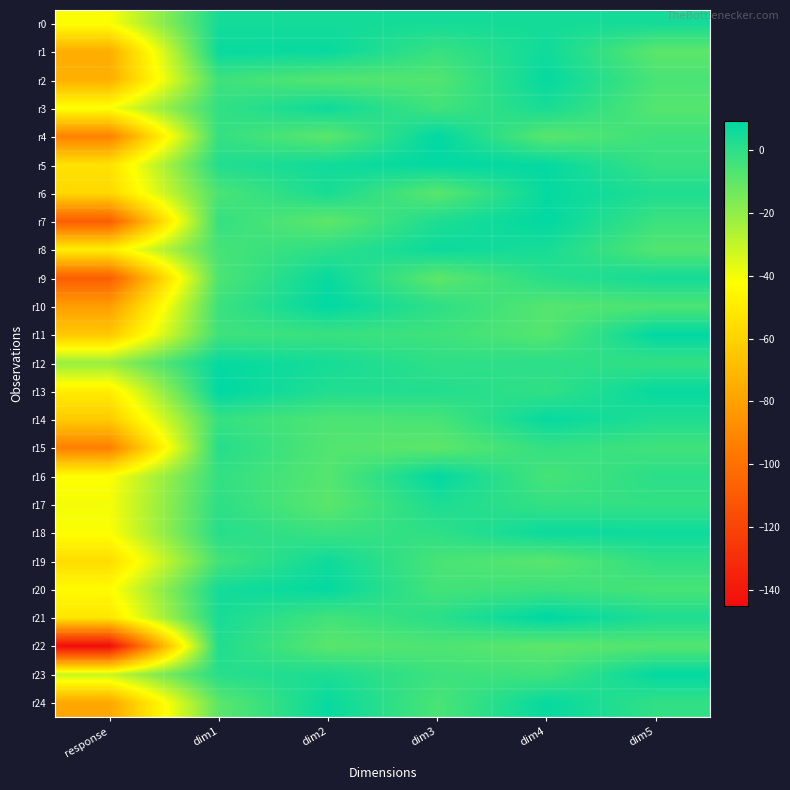

Which series has the largest range (max minus min)?

r22